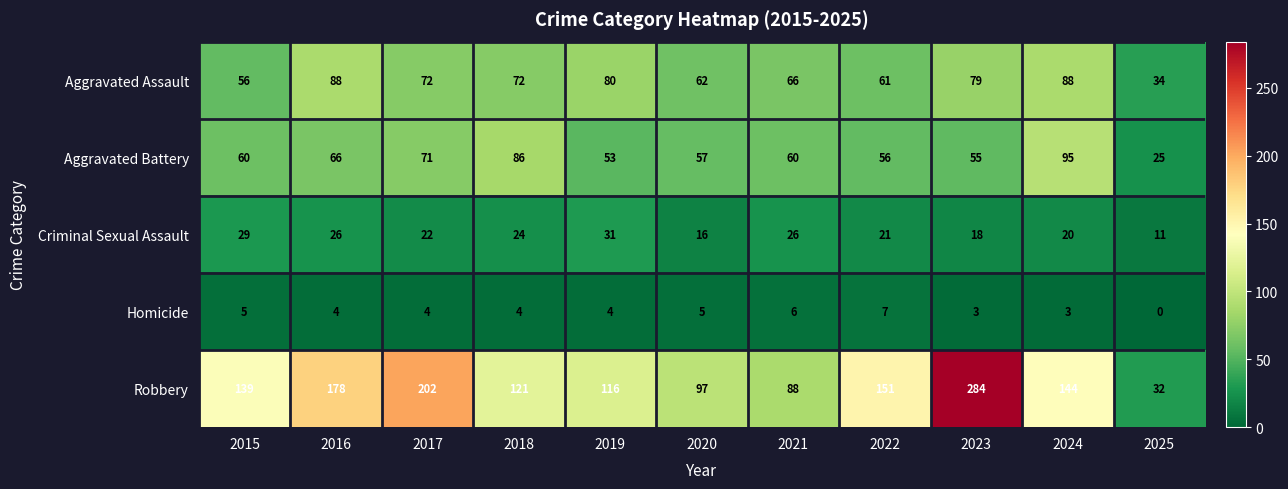

Where is Criminal Sexual Assault nearest to the value 21?

2022